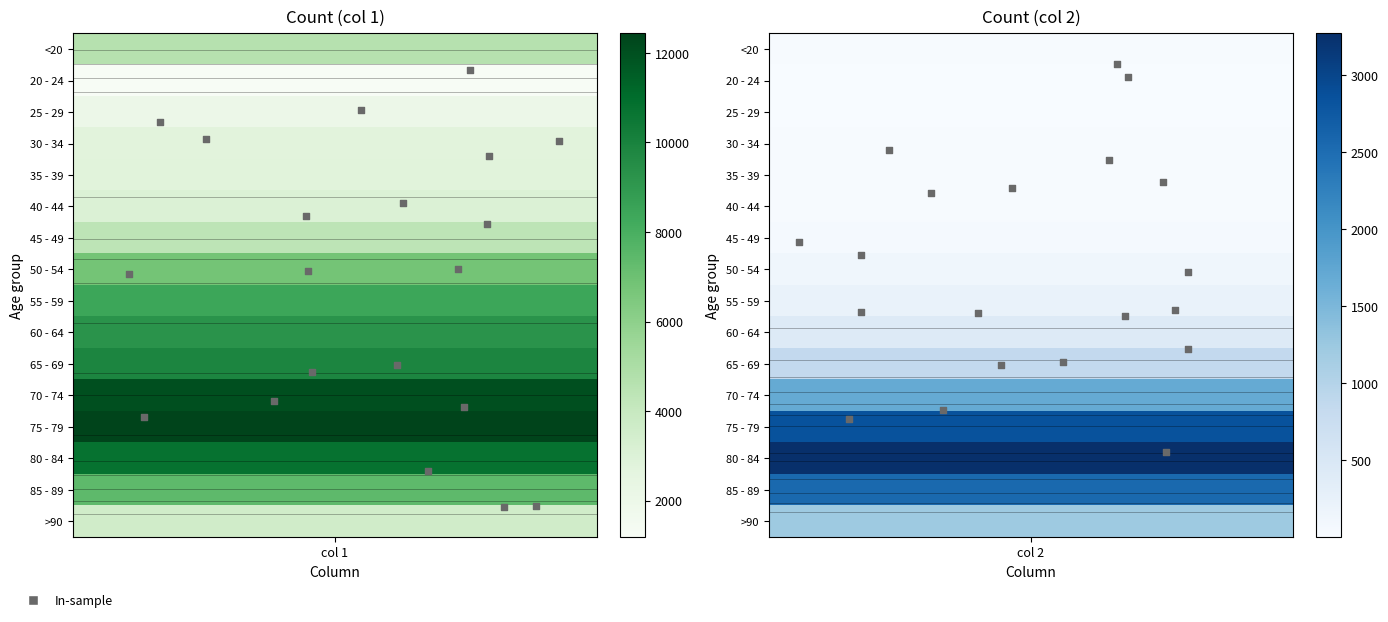

Count the number of data series in this chart.

1